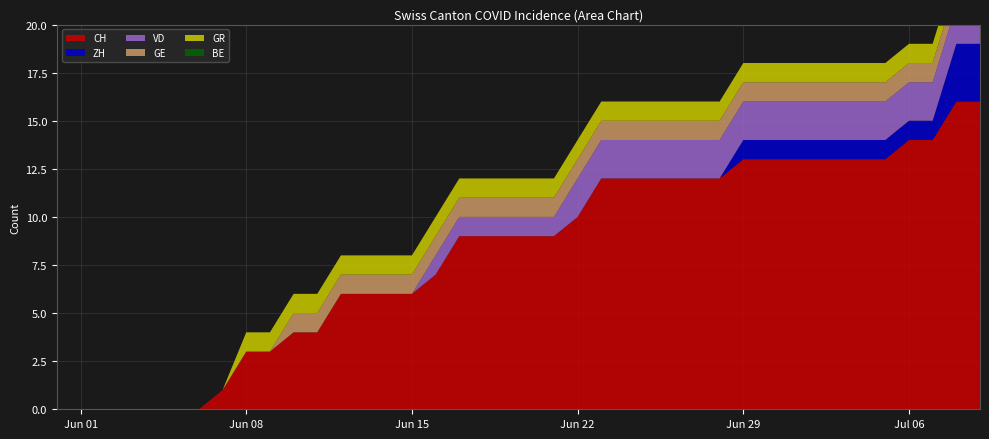

Is it true that VD equals 1 at 19?

False